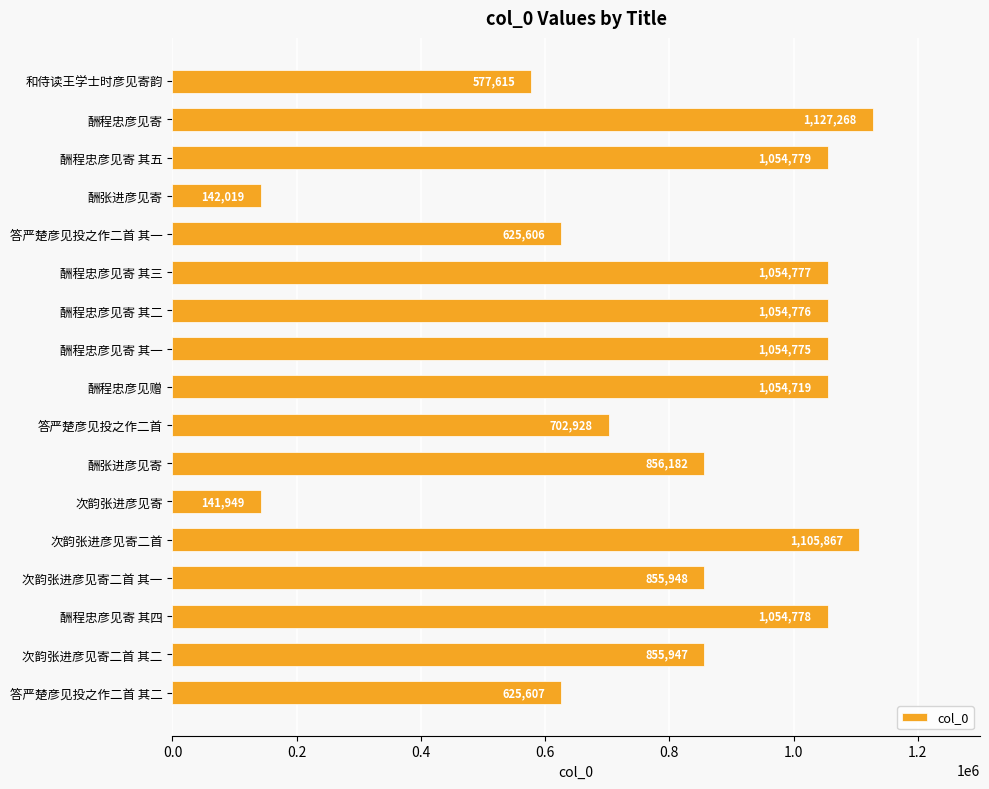

How many data points are less than 856182?

8